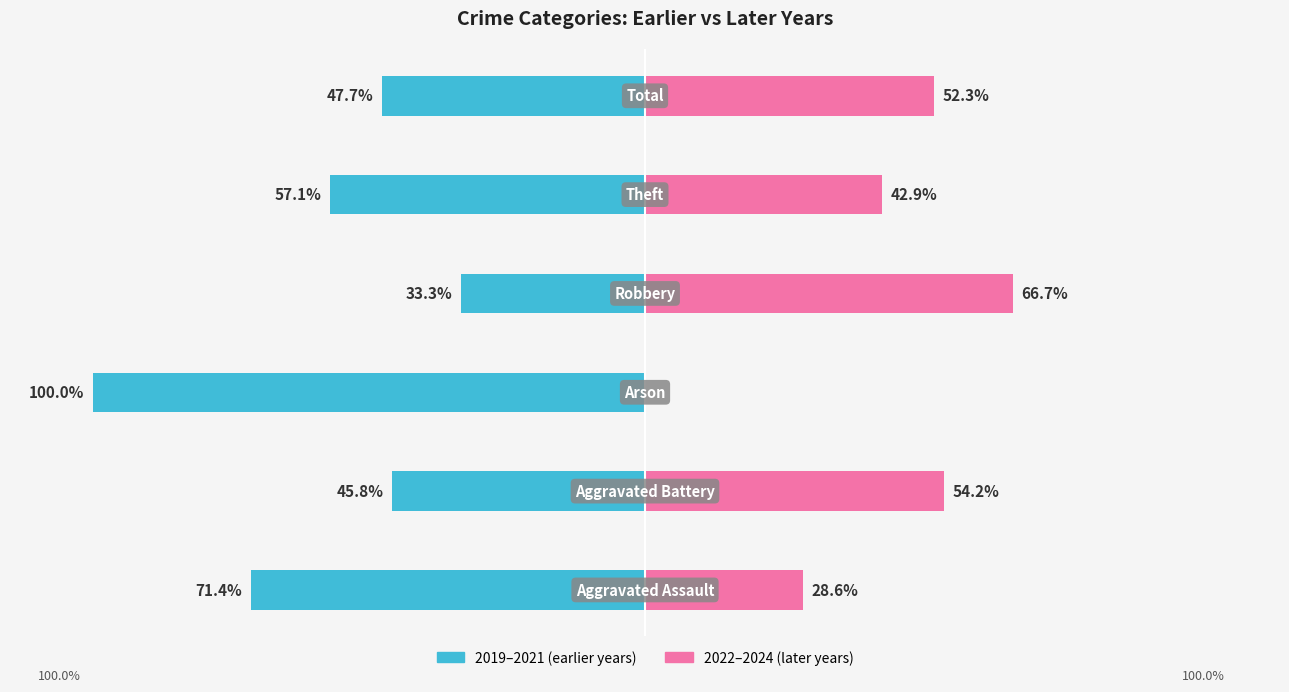

At which category is the sum across all series the highest?

3